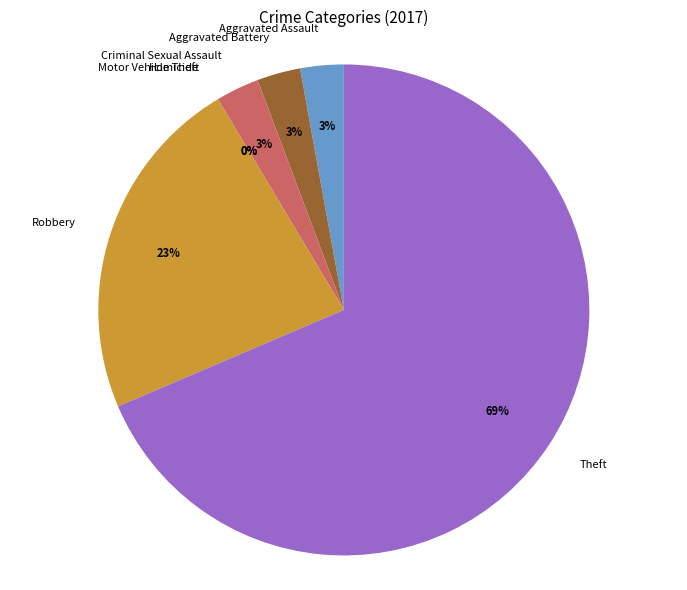

What is the ratio of the value at Aggravated Battery to the value at Aggravated Assault?

1.0